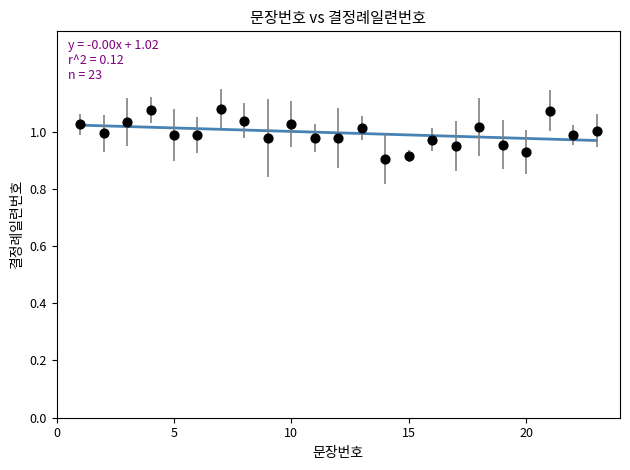

How many data points are displayed?

23